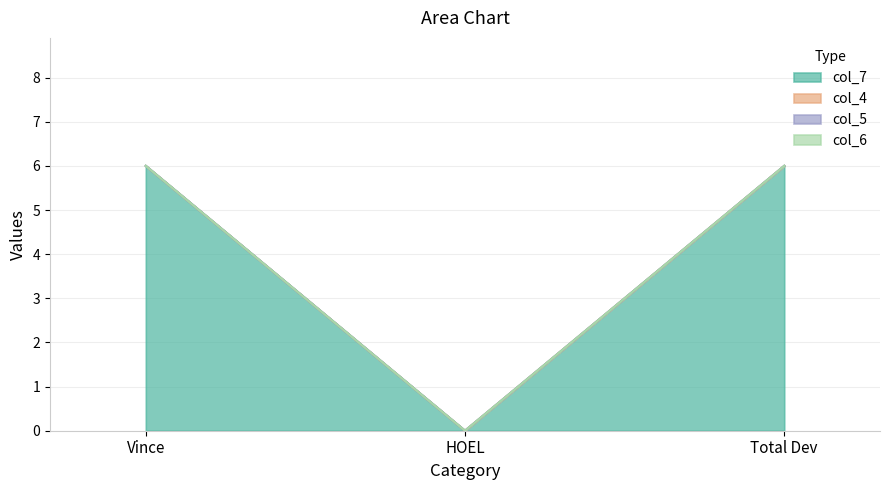

Does the chart display data point markers on the line(s)?

No